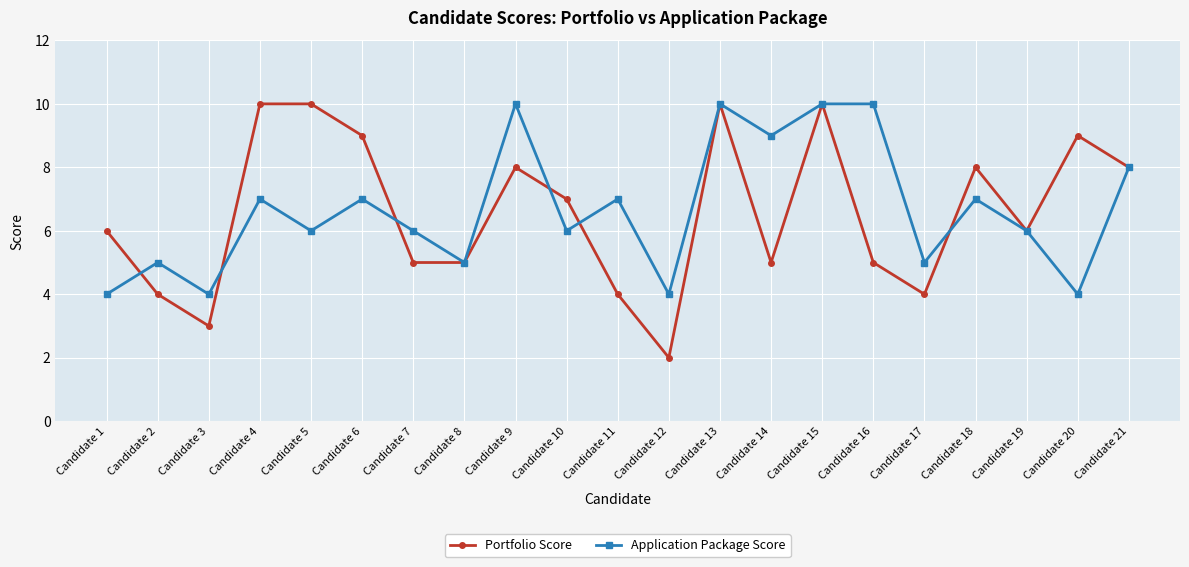

What is the sum of all Application Package Score values?

140